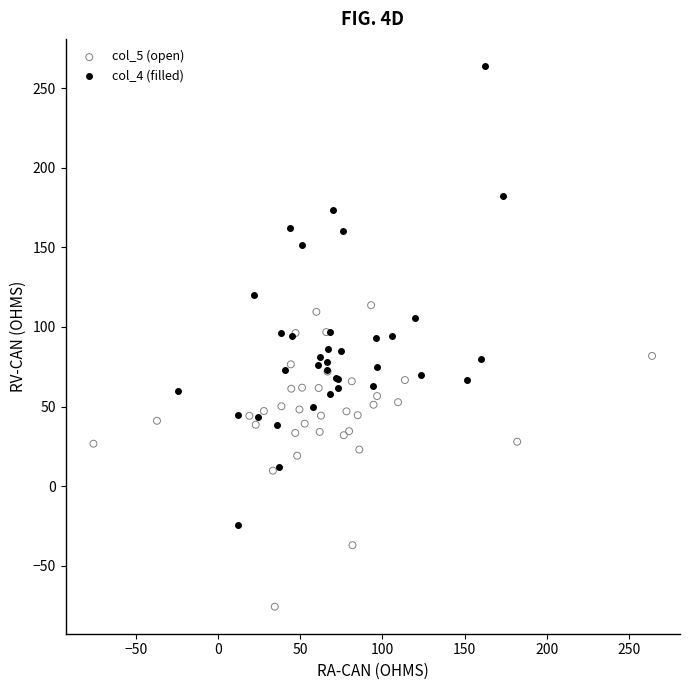

Which series reaches the minimum Y coordinate?

col_5 (open)